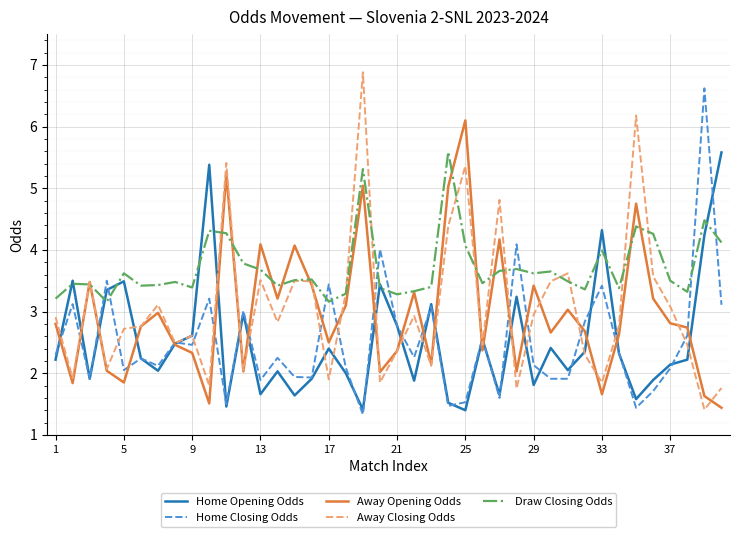

Which series has the largest range (max minus min)?

Away Closing Odds